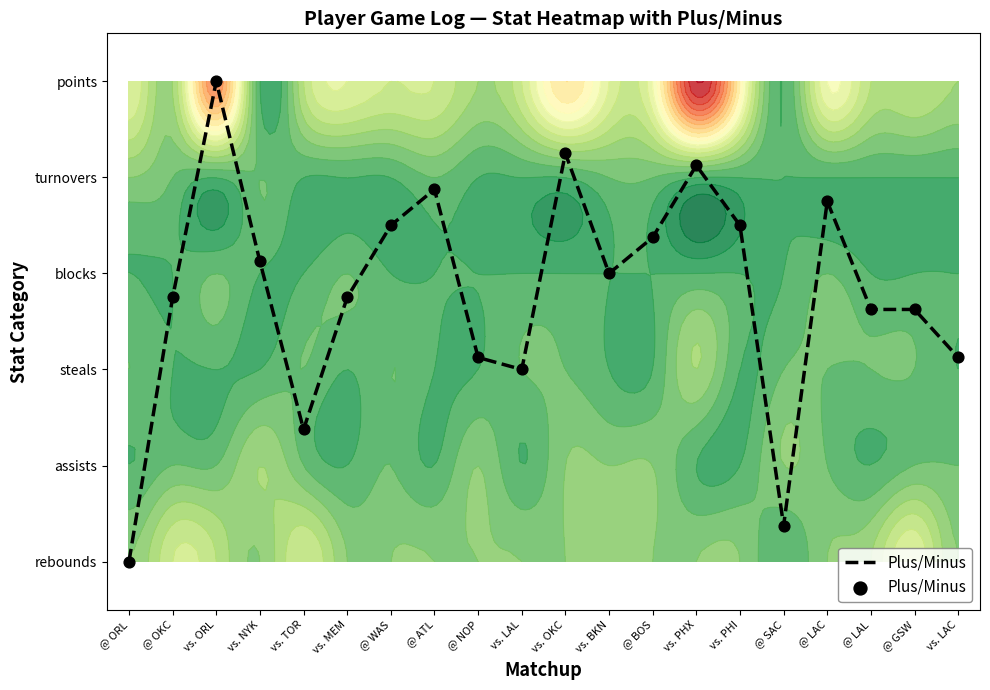

List the labels in order of value, smallest first.

@ ORL, @ SAC, vs. TOR, vs. LAL, @ NOP, vs. LAC, @ LAL, @ GSW, @ OKC, vs. MEM, vs. BKN, vs. NYK, @ BOS, @ WAS, vs. PHI, @ LAC, @ ATL, vs. PHX, vs. OKC, vs. ORL